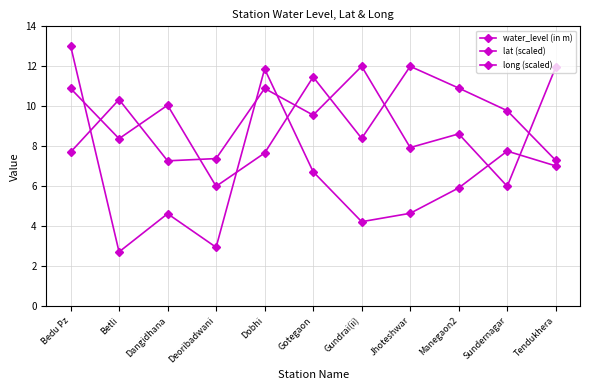

Count the number of categories in the chart.

11